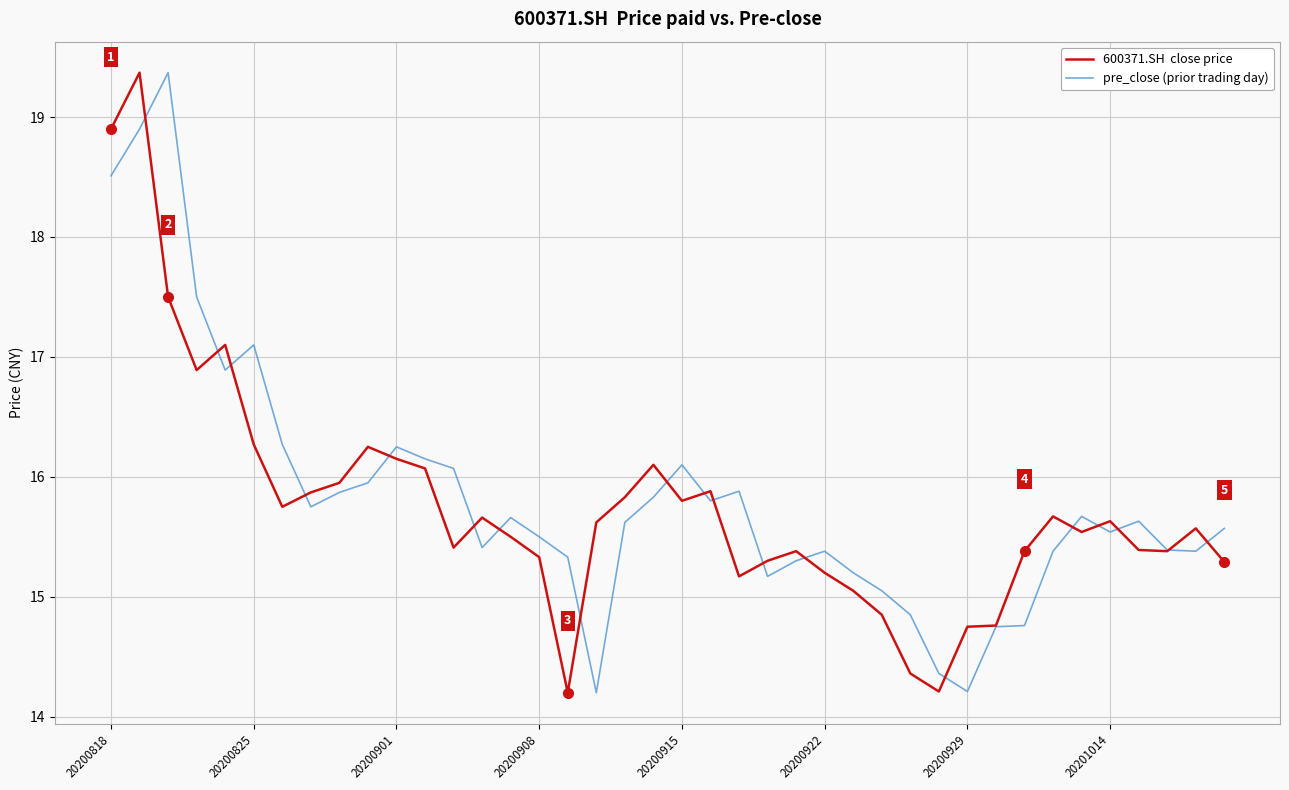

What is the maximum value shown in the chart?

19.4